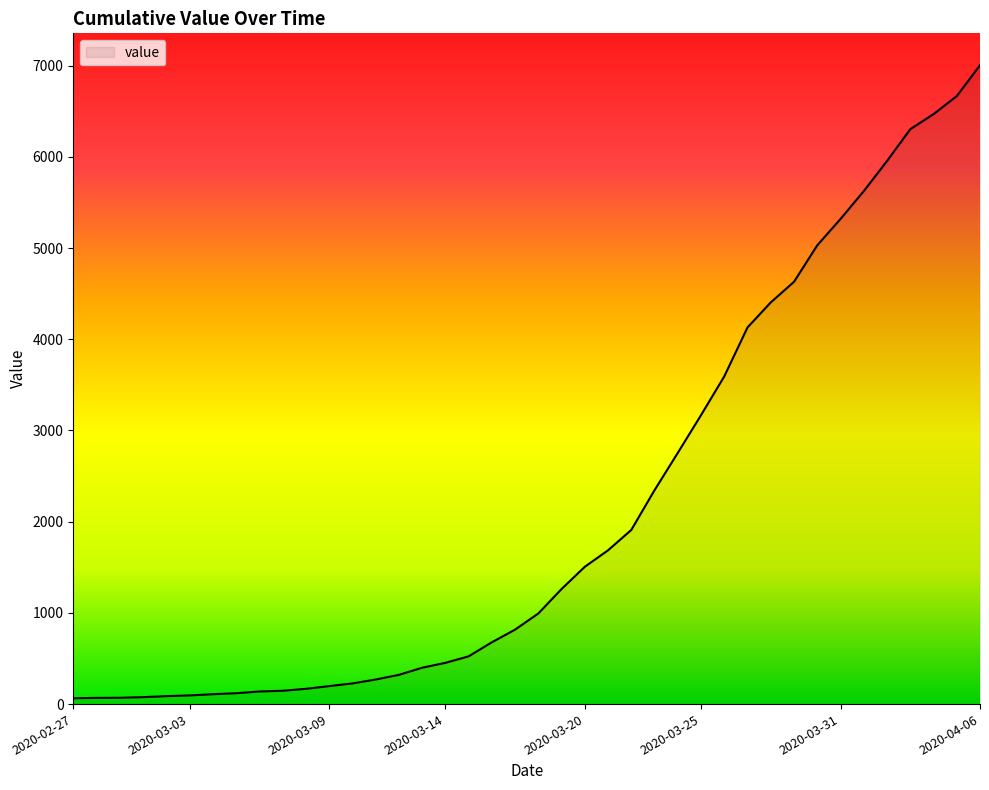

What is the greatest value displayed?

7004